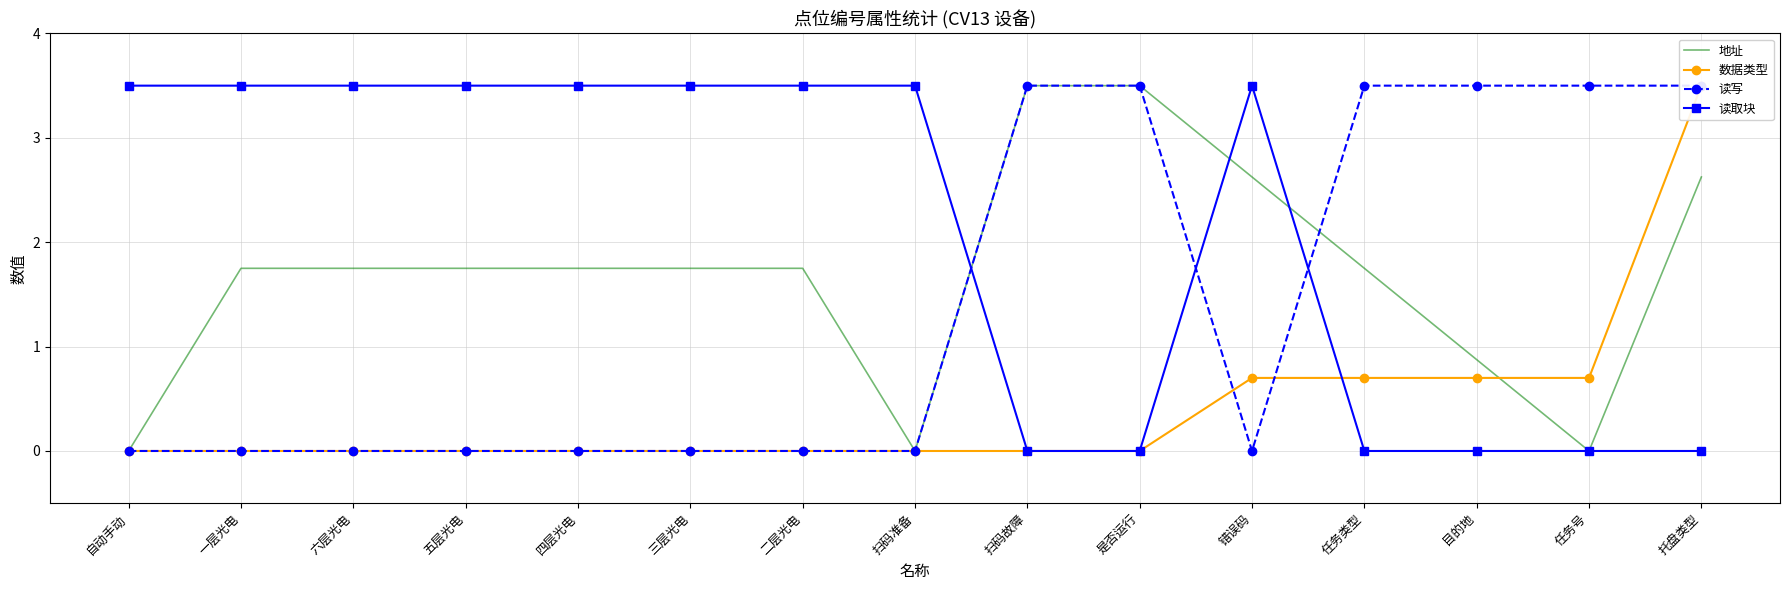

How many values in the 数据类型 series exceed 0?

5